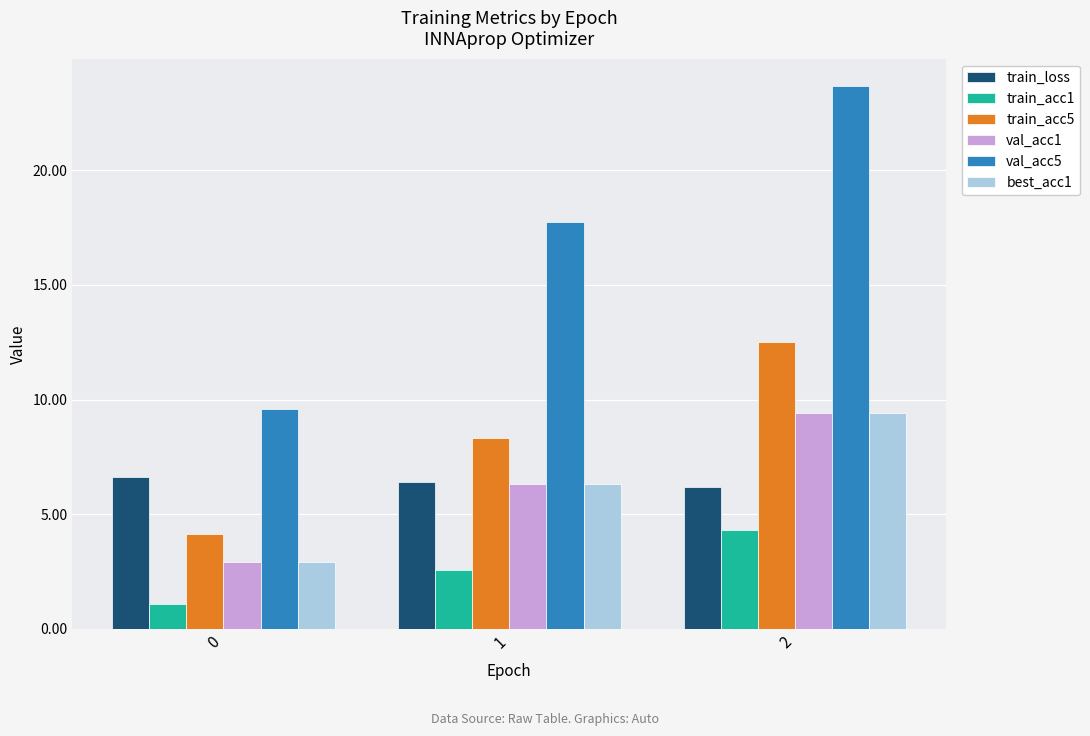

True or false: val_acc1 has a value of 6.3 at 1.

True